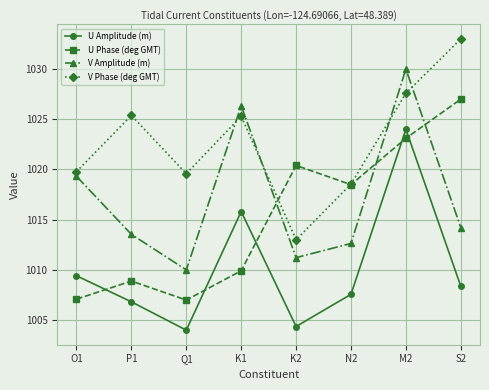

What is the label of the 5th point from the right?

K1